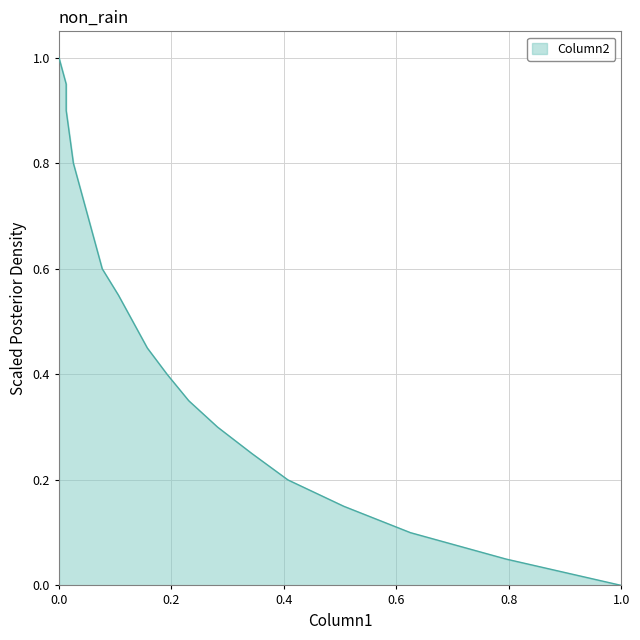

True or false: the data shows 0.4 at 154.

False